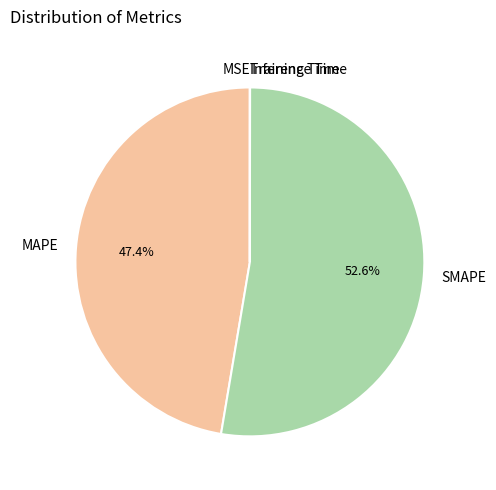

To the nearest percent, what is the average slice percentage?

20%